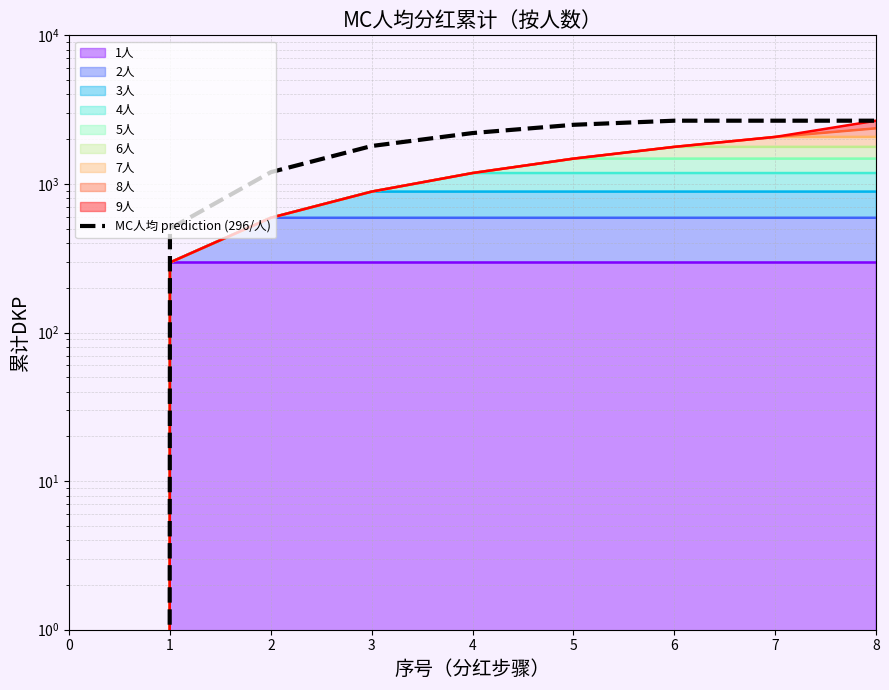

Rank the categories by value from highest to lowest.

6, 7, 8, 5, 4, 3, 2, 1, 0